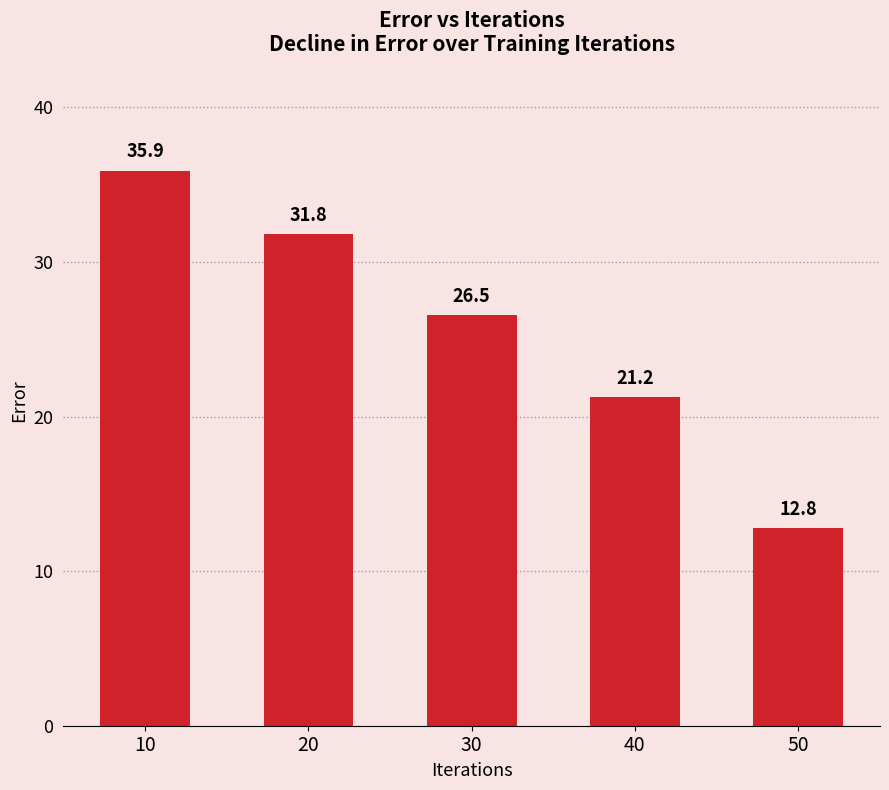

The chart shows a value of 40.4 at 30. True or false?

False